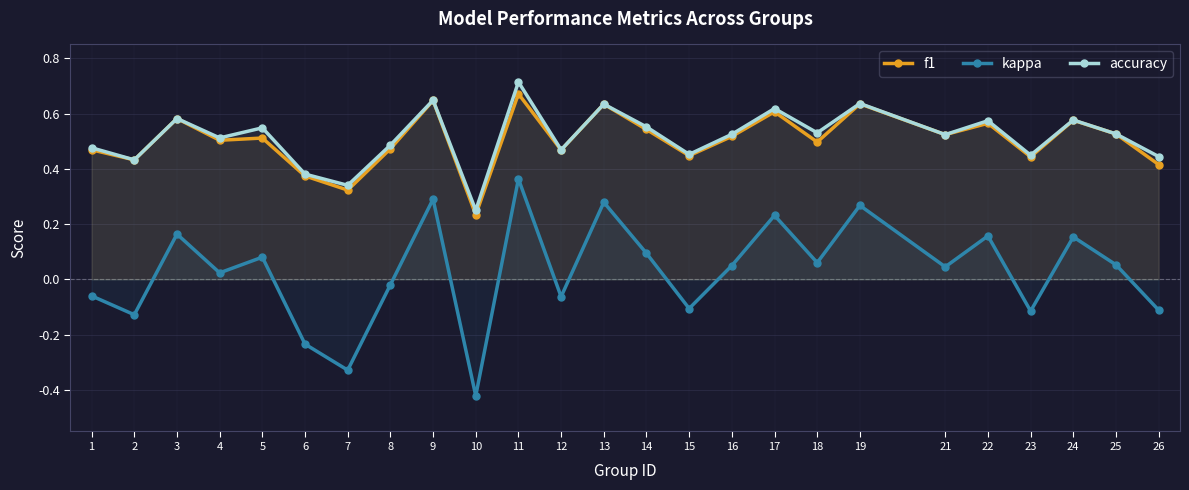

How many lines are shown in the chart?

3